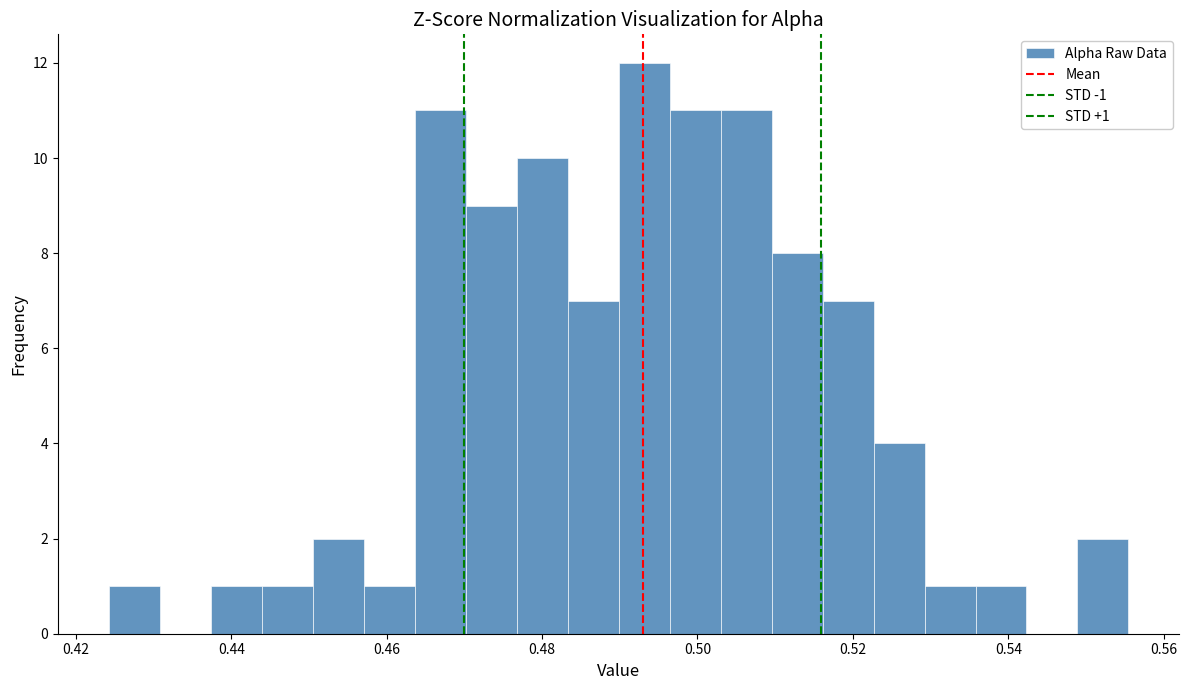

Read against the x-axis, roughly where is the centre of the tallest bar?

0.494